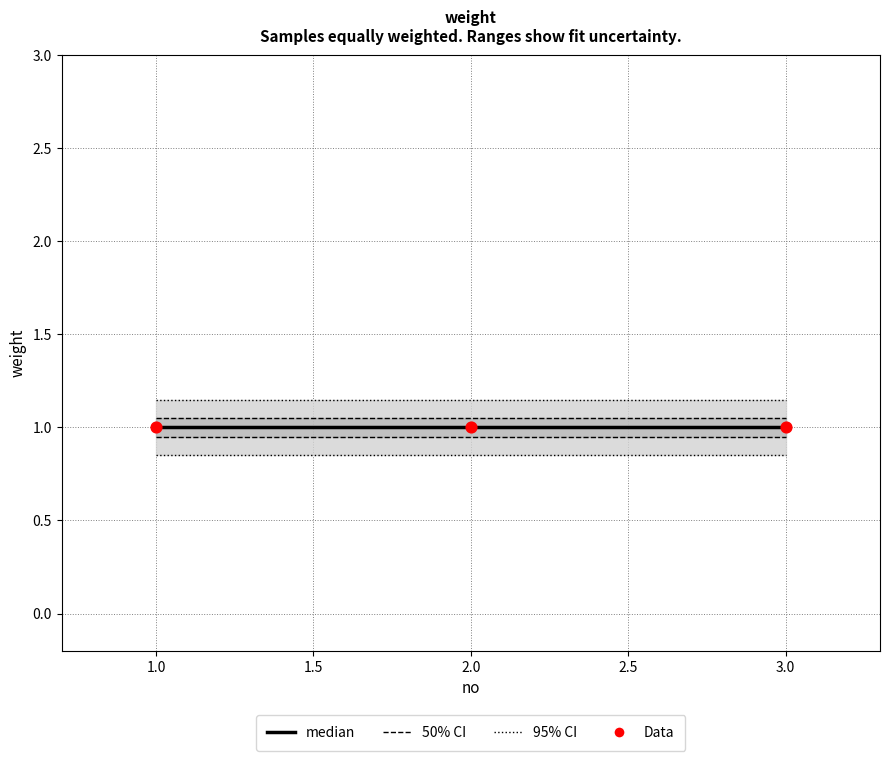

Which series has the widest spread of Y values?

95% CI